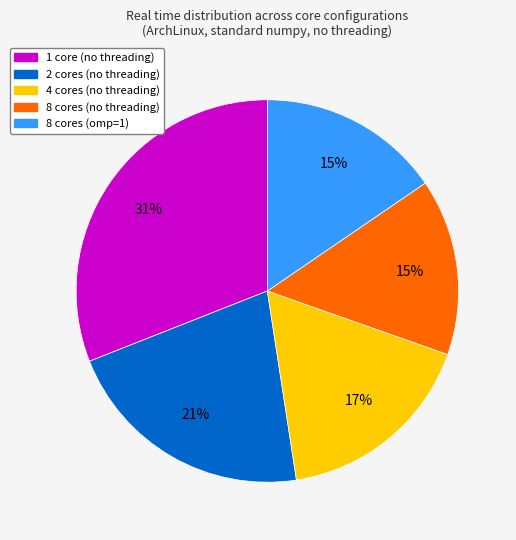

Is 4 cores (no threading) the majority of the pie?

No